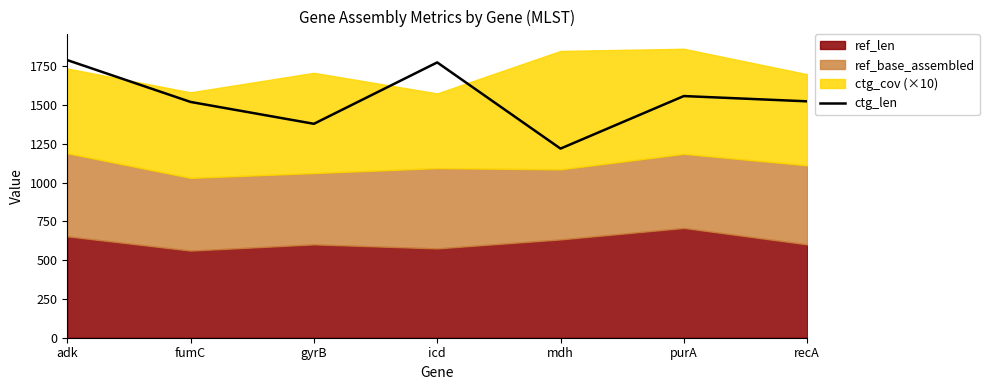

What is the ratio of the value at icd to the value at purA?

1.1